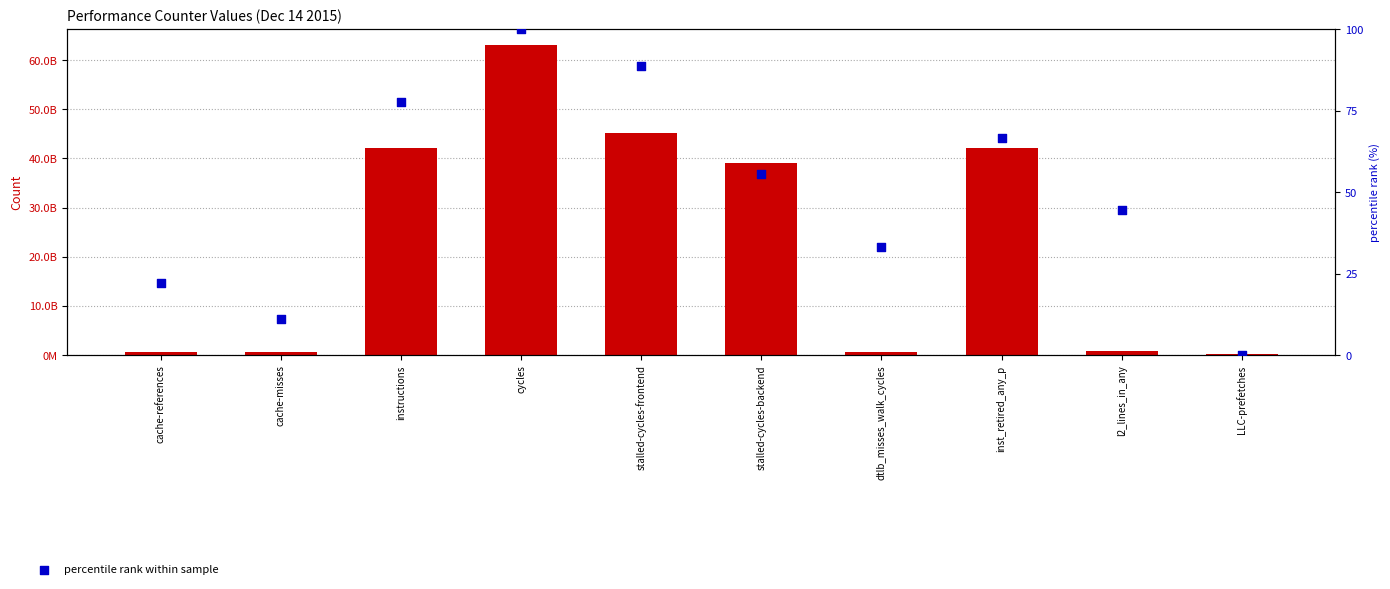

Which series contains the lowest Y value?

percentile rank within sample